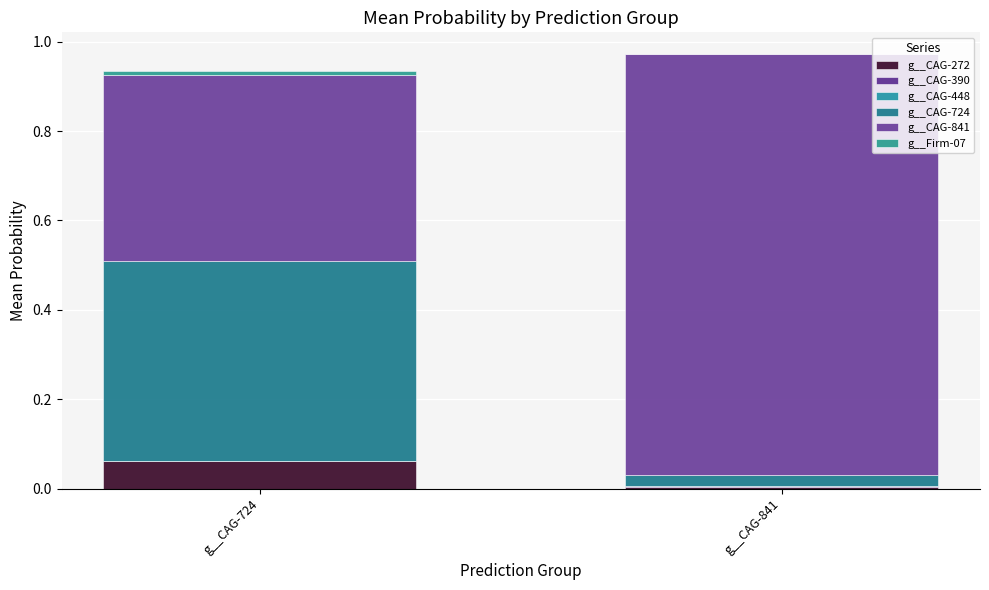

Count the number of categories in the chart.

2